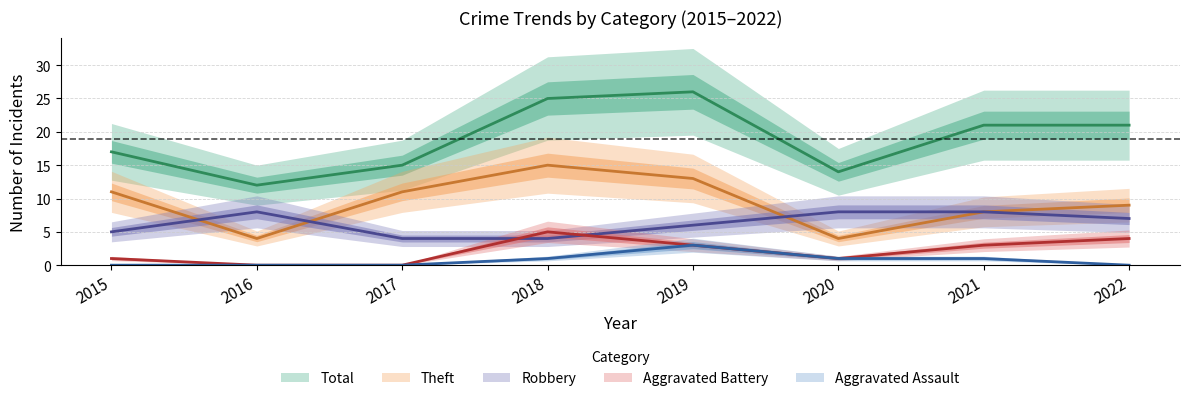

What is the approximate value of Robbery at 2017?

4